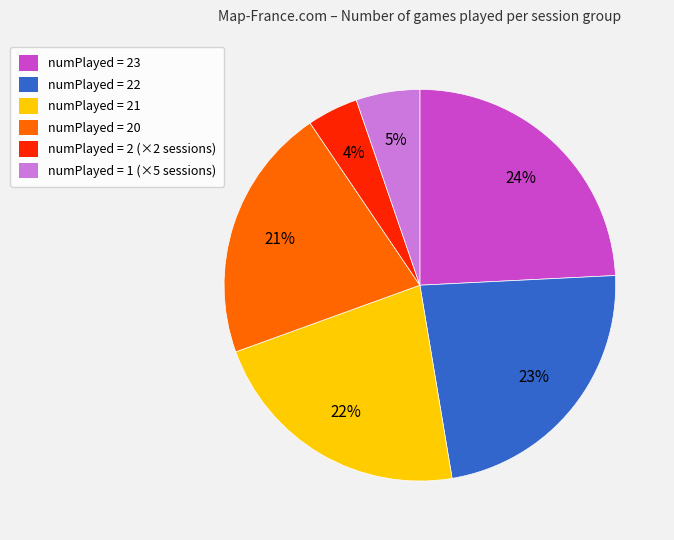

How many segments does this pie chart have?

6